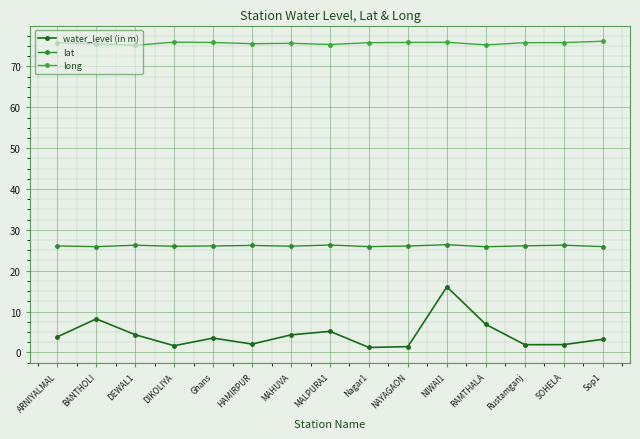

What is the label of the 12th point from the right?

DIKOLIYA